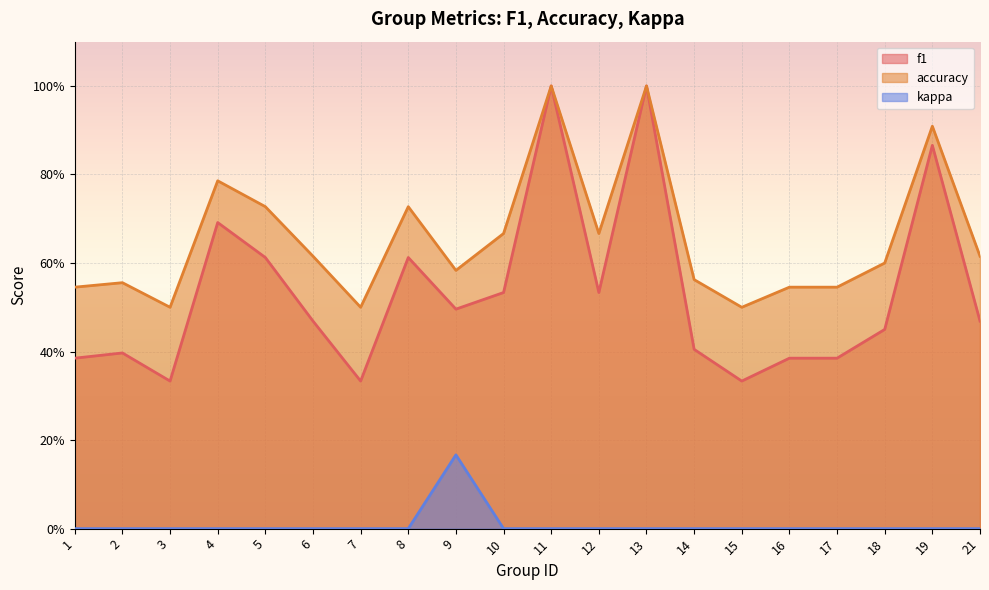

What is the spread (max minus min) of values at 18?

0.6